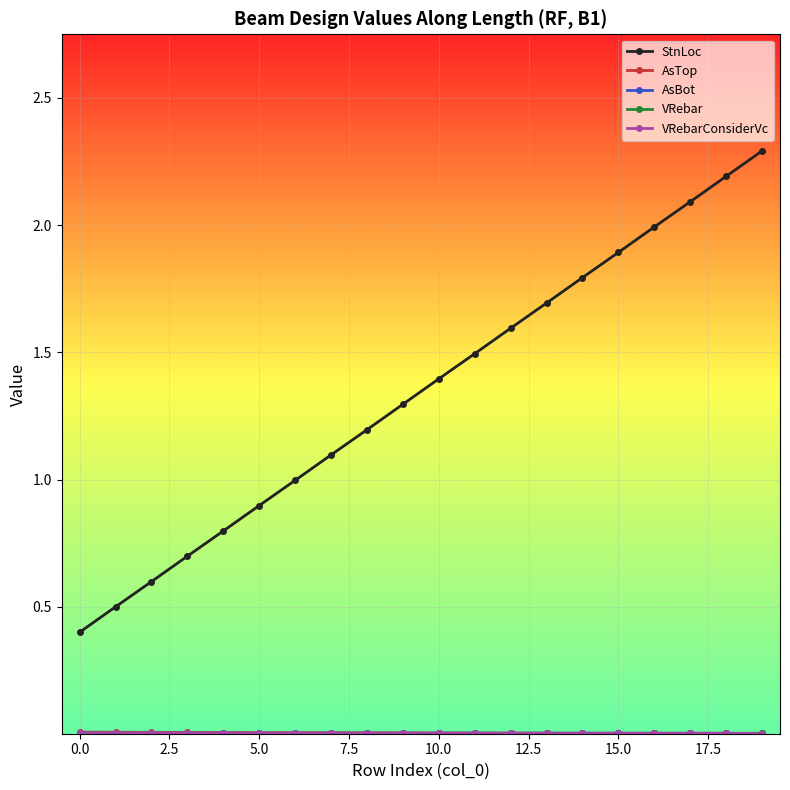

Which series has the largest total across all categories?

StnLoc